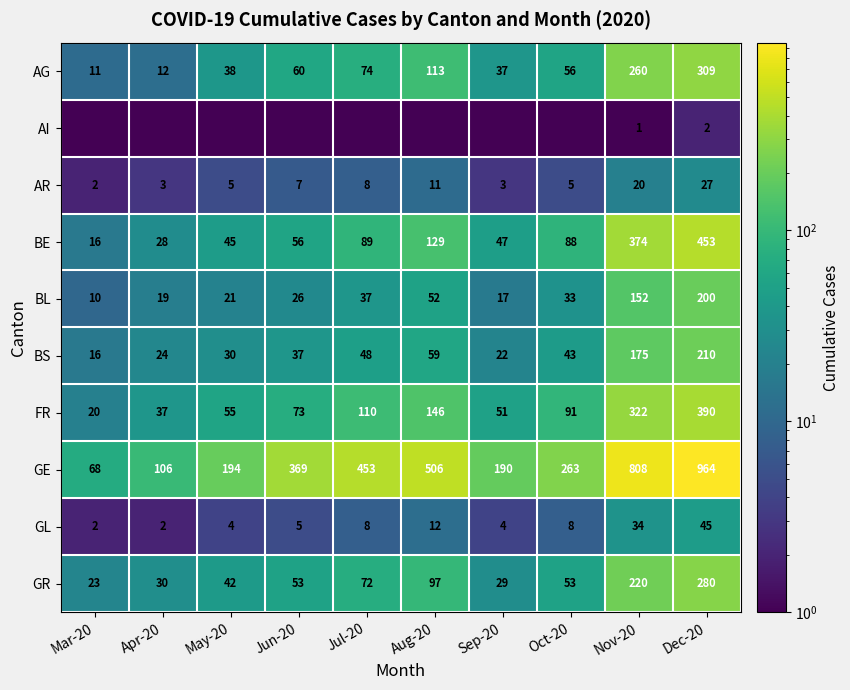

True or false: AG has a value of 408.4 at Dec-20.

False